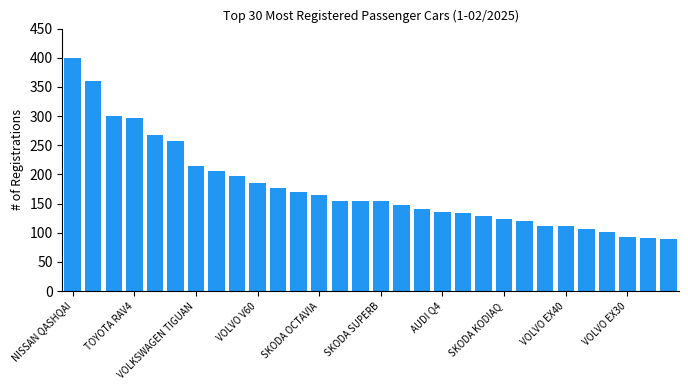

What is the difference between the maximum and minimum values?

310